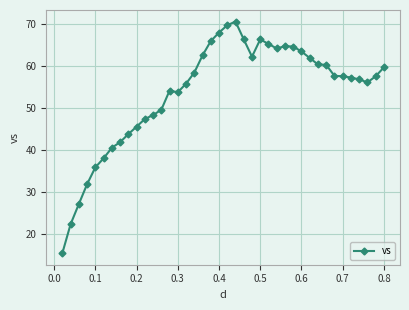

True or false: the data has more than 0 interior local peaks.

True